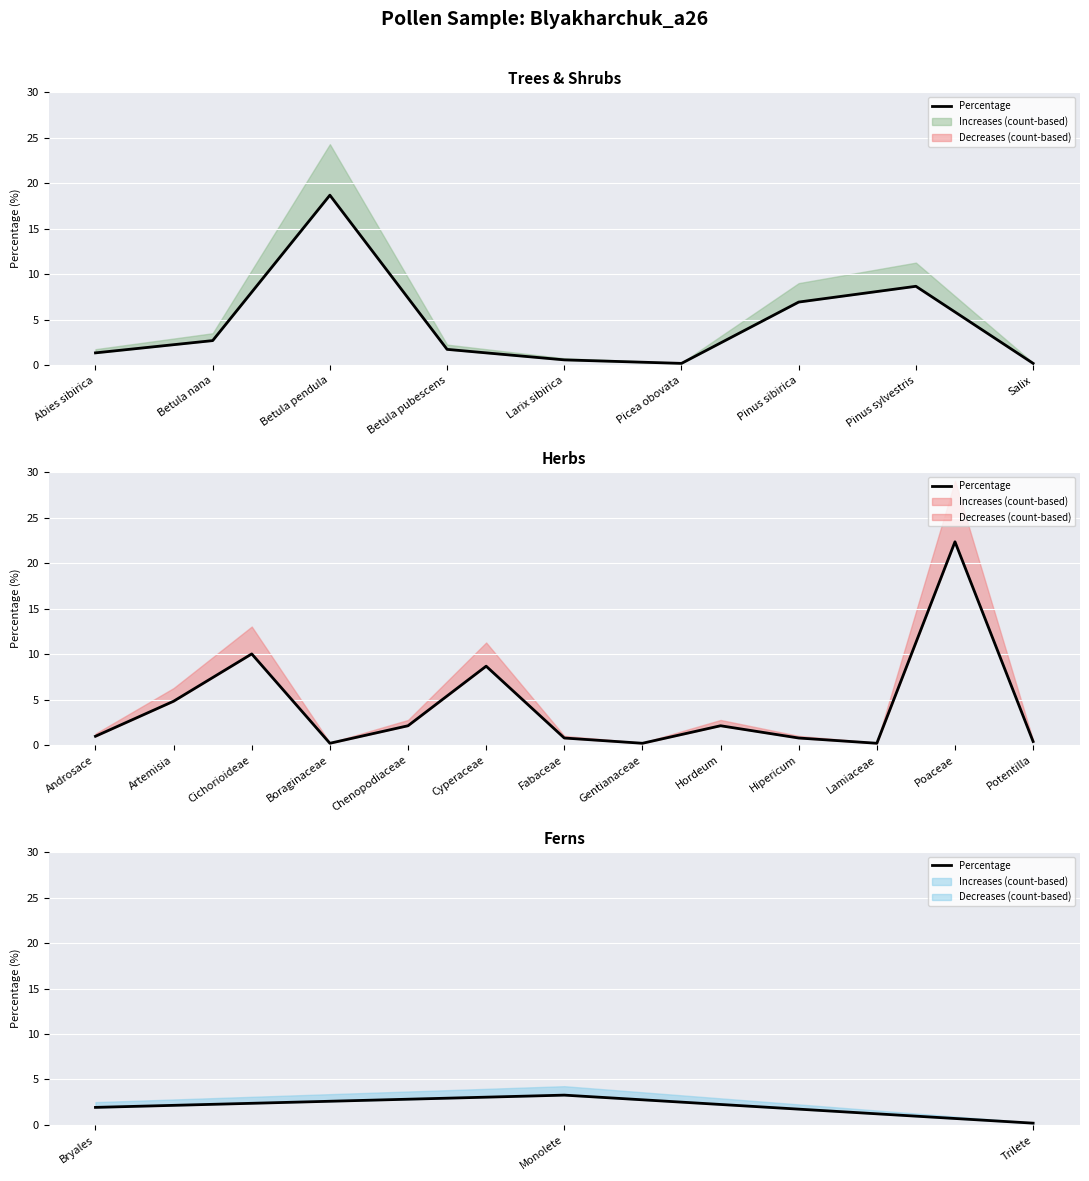

How many lines are shown in the chart?

1